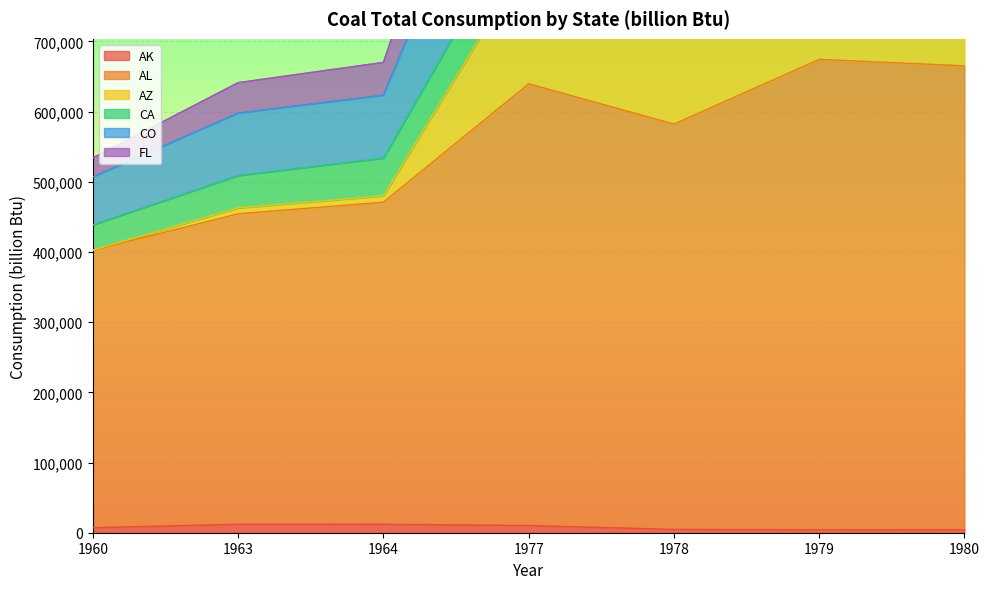

What is the sum of the AL values at 1980 and 1979?

1339723